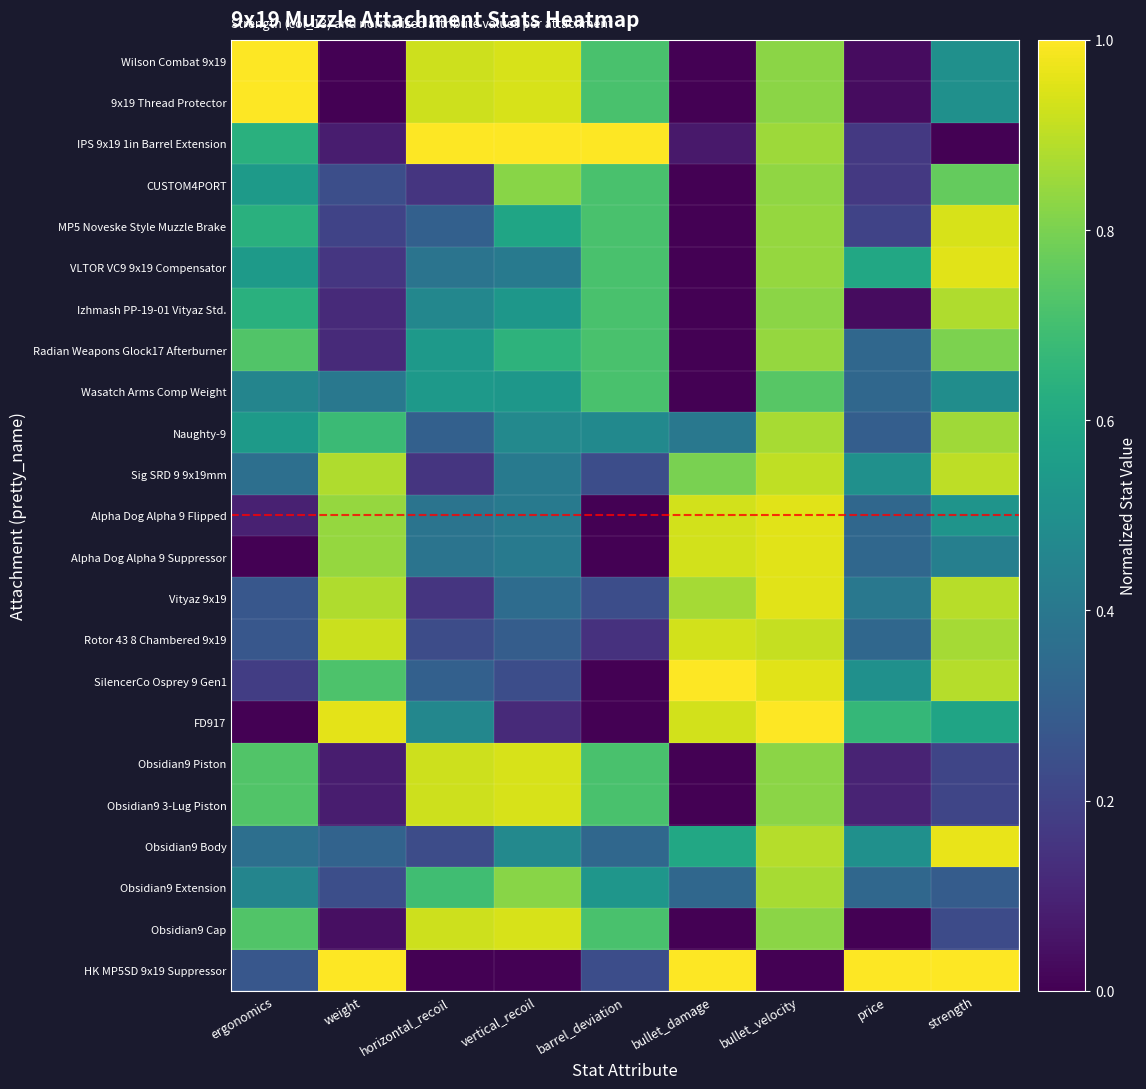

List the series in order of their peak value, lowest first.

Wasatch Arms Comp Weight, CUSTOM4PORT, Radian Weapons Glock17 Afterburner, Naughty-9, Obsidian9 Extension, Izhmash PP-19-01 Vityaz Std., Sig SRD 9 9x19mm, Rotor 43 8 Chambered 9x19, MP5 Noveske Style Muzzle Brake, Obsidian9 Piston, Obsidian9 3-Lug Piston, Obsidian9 Cap, VLTOR VC9 9x19 Compensator, Alpha Dog Alpha 9 Flipped, Alpha Dog Alpha 9 Suppressor, Vityaz 9x19, Obsidian9 Body, Wilson Combat 9x19, 9x19 Thread Protector, IPS 9x19 1in Barrel Extension, SilencerCo Osprey 9 Gen1, FD917, HK MP5SD 9x19 Suppressor